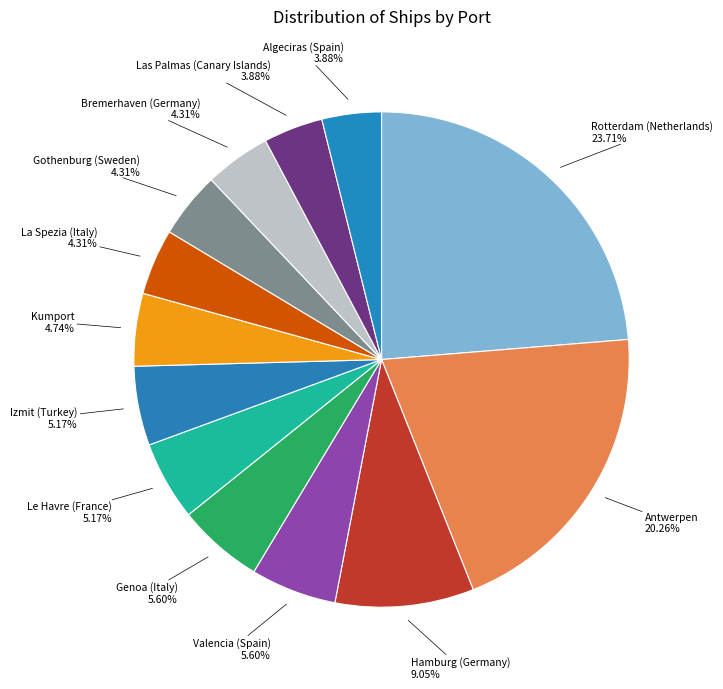

What is the largest slice in the pie chart?

Rotterdam (Netherlands)